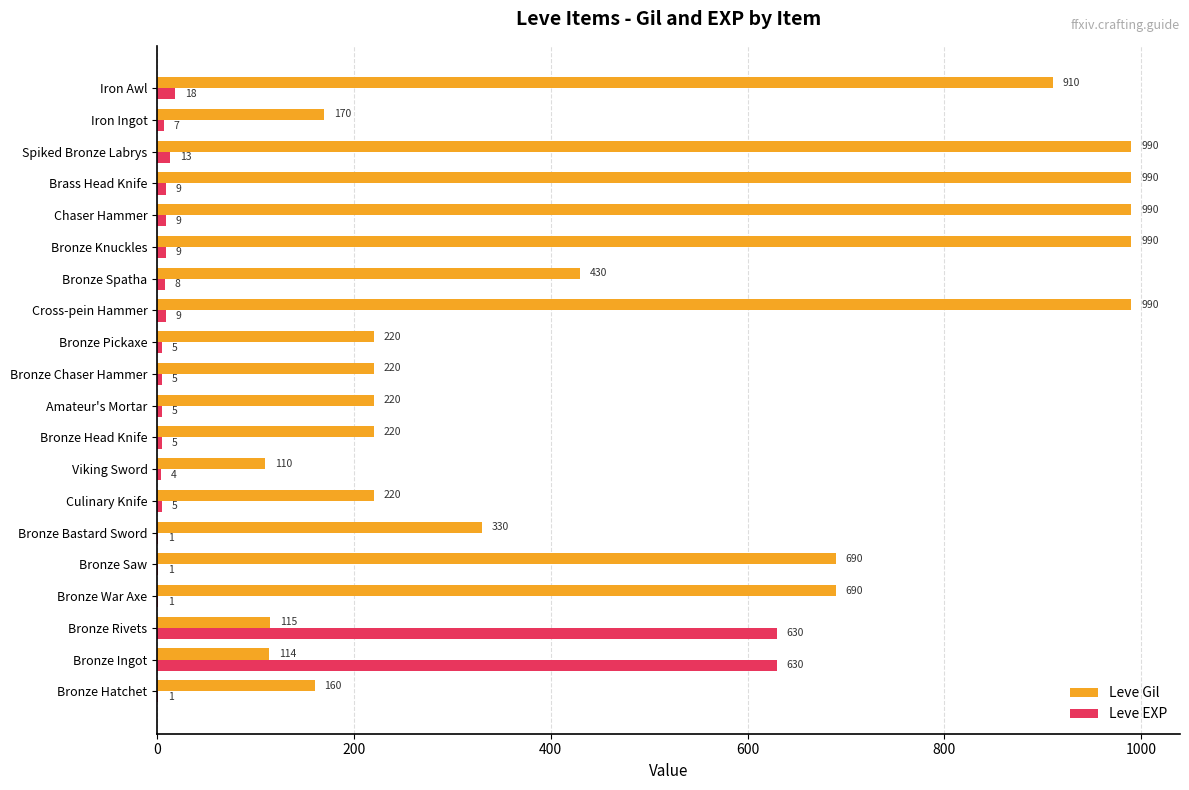

The value of Leve EXP at Bronze Rivets is 347. True or false?

False